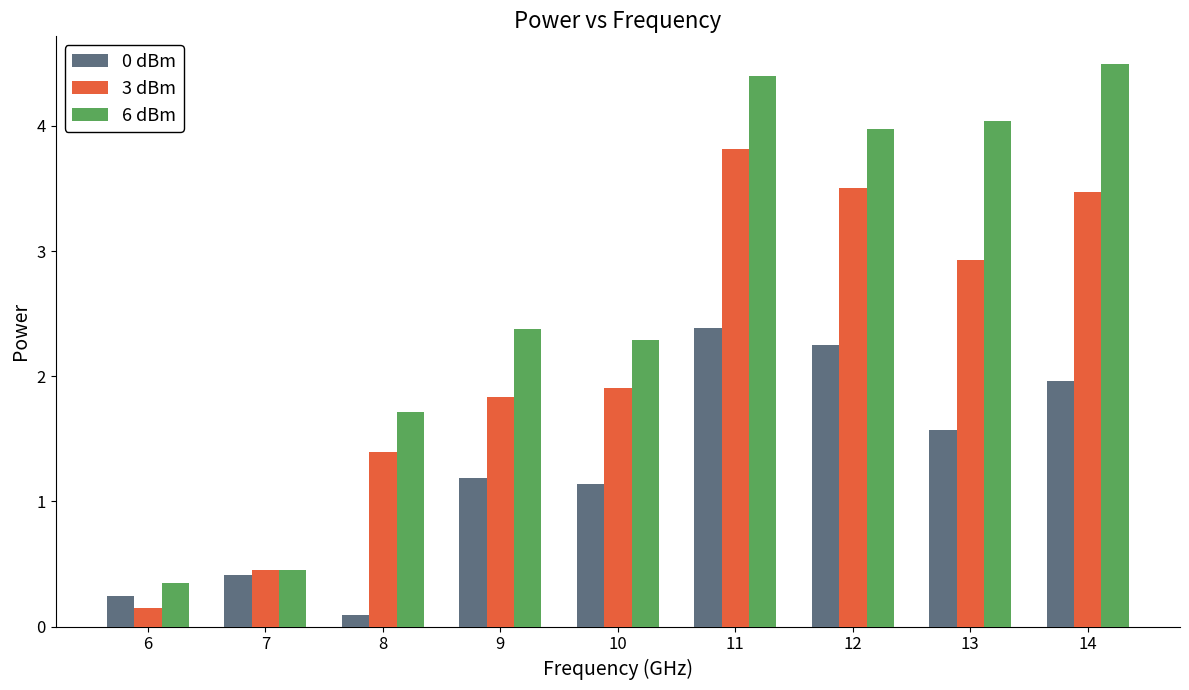

What is the value of the 6 dBm bar at the 7th from the left?

4.0